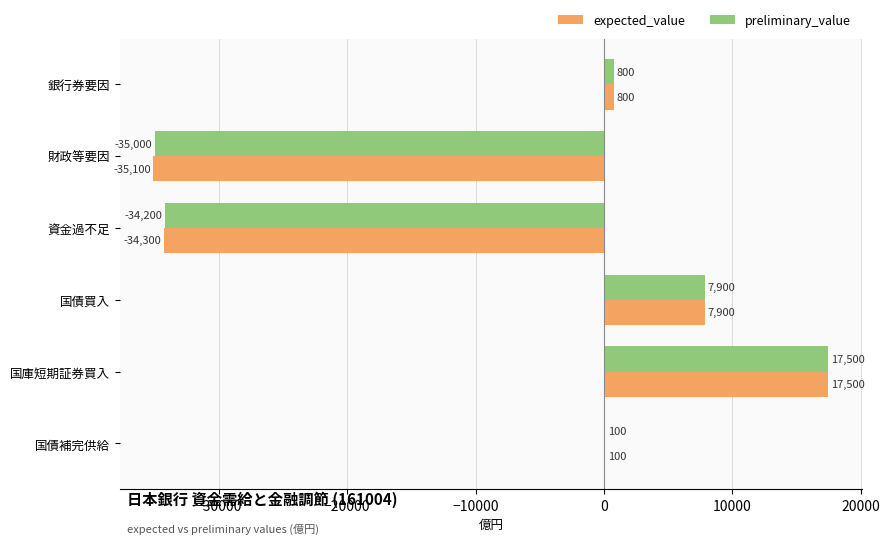

Where is expected_value nearest to the value -8800?

国債補完供給